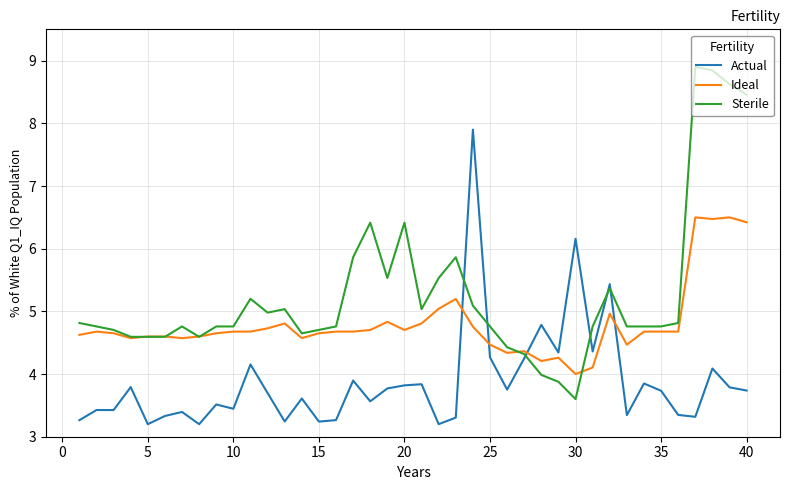

What is the minimum value shown in the chart?

3.2